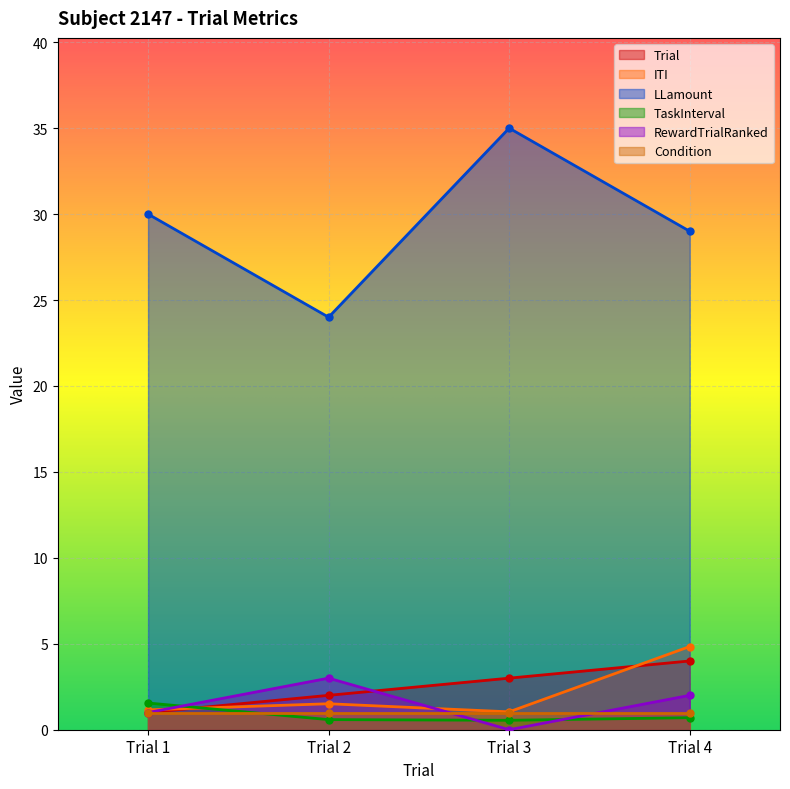

At which label does LLamount first exceed 30?

Trial 3